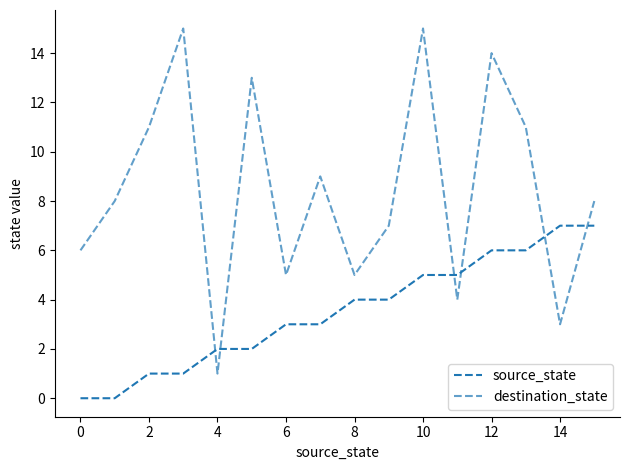

At how many categories does at least one series exceed 6?

11